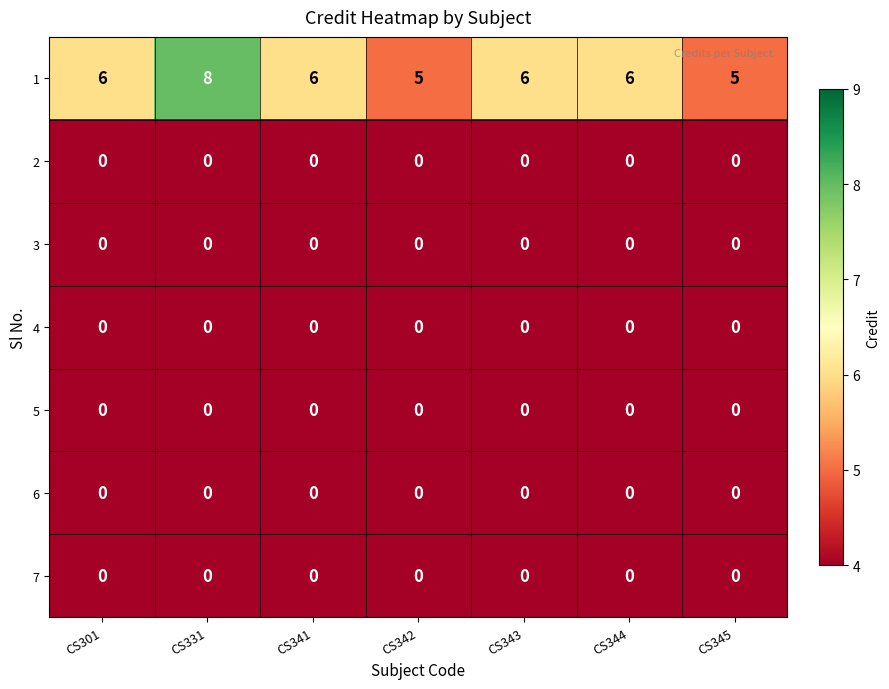

What is the difference between the highest and lowest values at CS341?

6